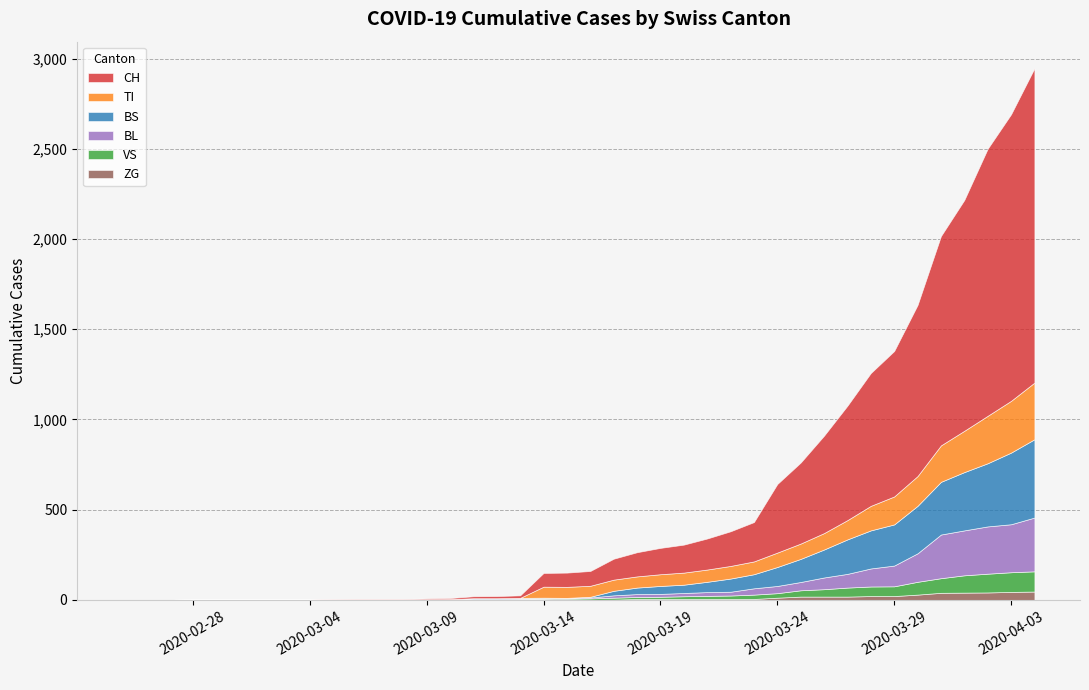

Reading right to left, what are all the values shown in this chart?

CH: 1742	1588	1480	1279	1160	948	806	736	634	540	449	380	218	192	172	155	146	134	116	82	79	76	14	12	11	6	5	3	3	3	2	0	0	0	0	0	0	0	0	0
TI: 314	287	263	229	202	165	155	136	107	91	85	80	71	70	68	67	65	62	62	61	61	61	0	0	0	0	0	0	0	0	0	0	0	0	0	0	0	0	0	0
VS: 112	109	104	96	81	71	54	53	50	41	35	25	24	19	17	15	12	11	11	8	6	6	5	3	3	2	2	2	2	2	2	2	2	2	2	2	2	0	0	0
BL: 298	266	262	249	242	158	115	100	76	65	46	40	35	21	21	18	16	16	13	5	5	2	2	2	2	2	1	0	0	0	0	0	0	0	0	0	0	0	0	0
BS: 434	397	350	323	292	263	228	211	191	155	128	105	78	73	57	46	44	36	25	4	0	4	4	4	4	0	0	0	0	0	0	0	0	0	0	0	0	0	0	0
ZG: 46	44	41	40	39	29	21	21	18	18	18	12	5	5	5	5	5	5	1	0	0	0	0	0	0	0	0	0	0	0	0	0	0	0	0	0	0	0	0	0